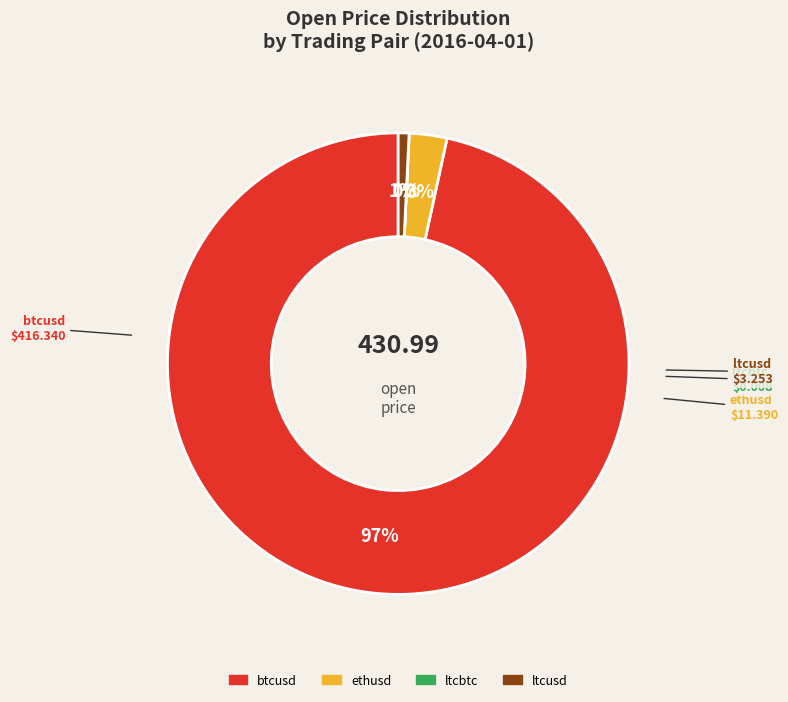

To the nearest percent, what is the average slice percentage?

25%